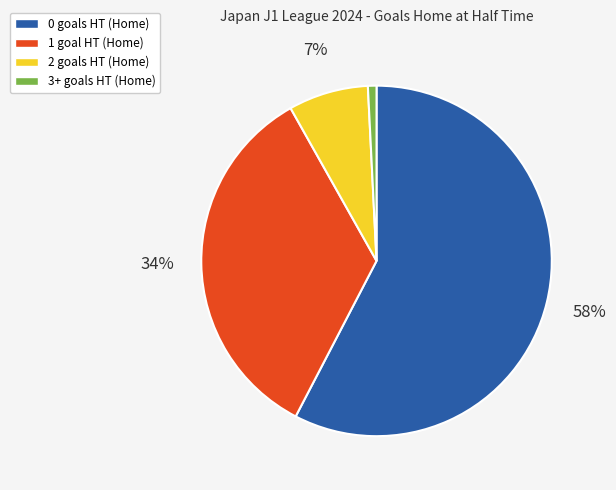

Does any single category account for the majority?

Yes